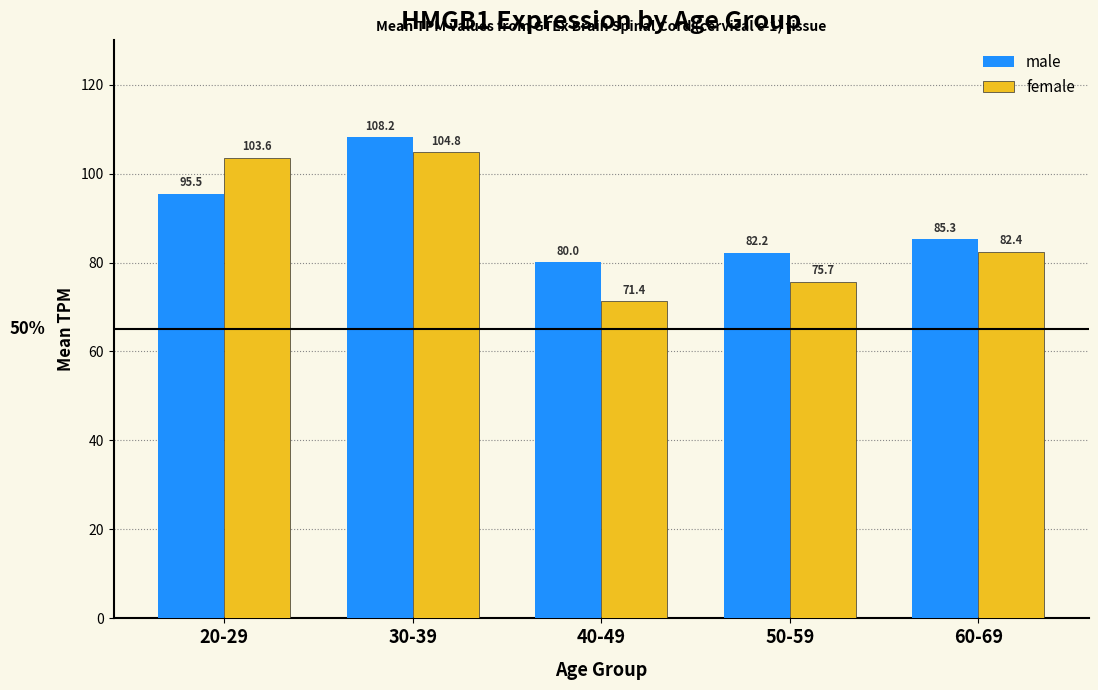

How many data points does each series have?

5